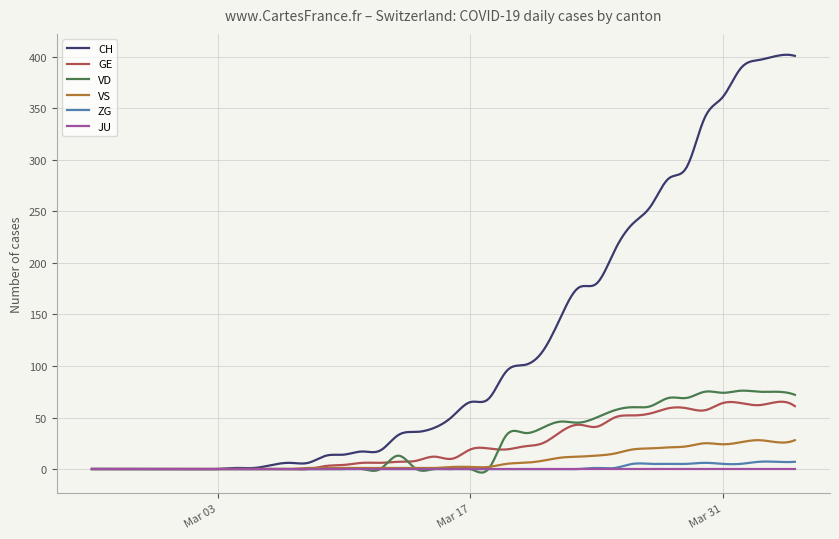

Which series has the largest total across all categories?

CH